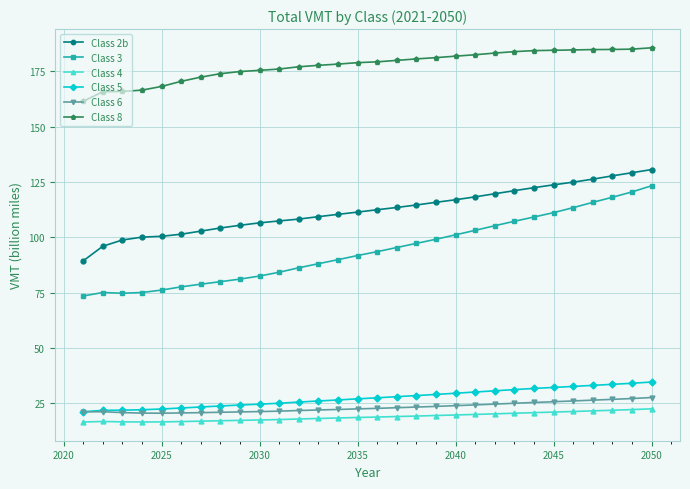

What is the smallest value displayed?

16.5